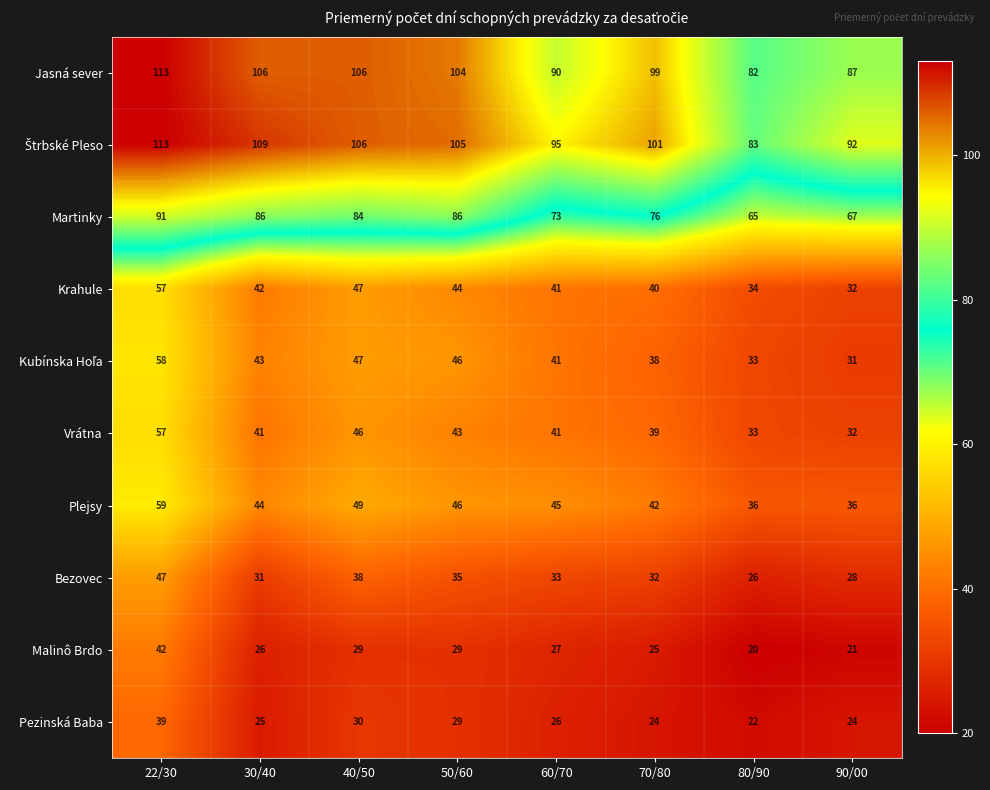

Which series has the widest spread of values?

Jasná sever